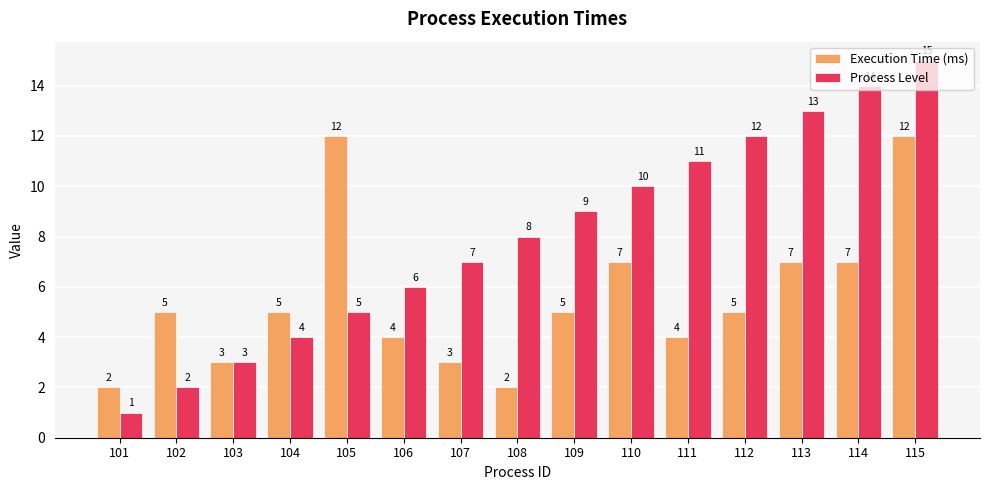

List the series in order of their overall mean, lowest first.

Execution Time (ms), Process Level